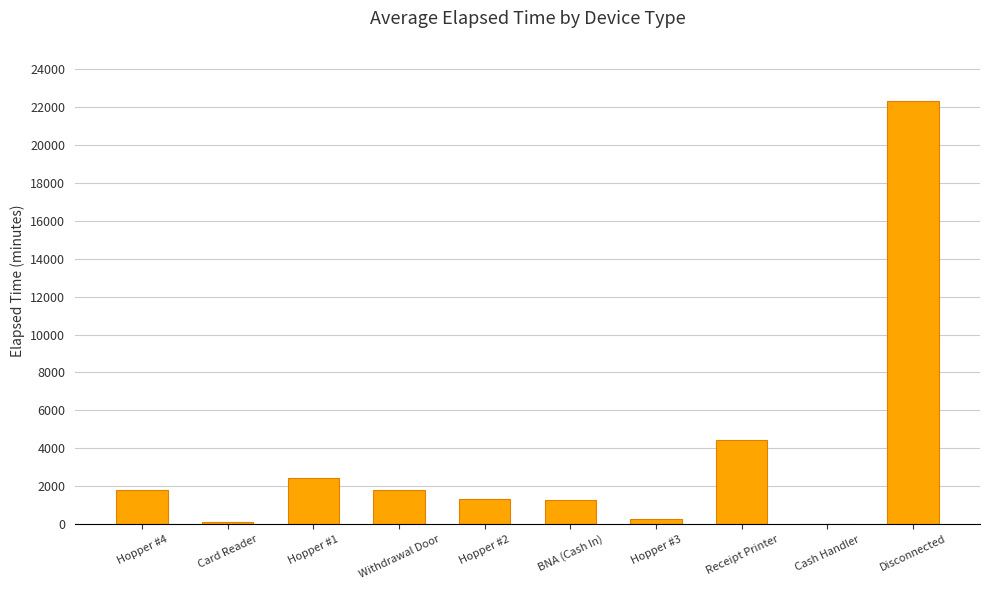

What is the difference between the values at Hopper #4 and Hopper #3?

1530